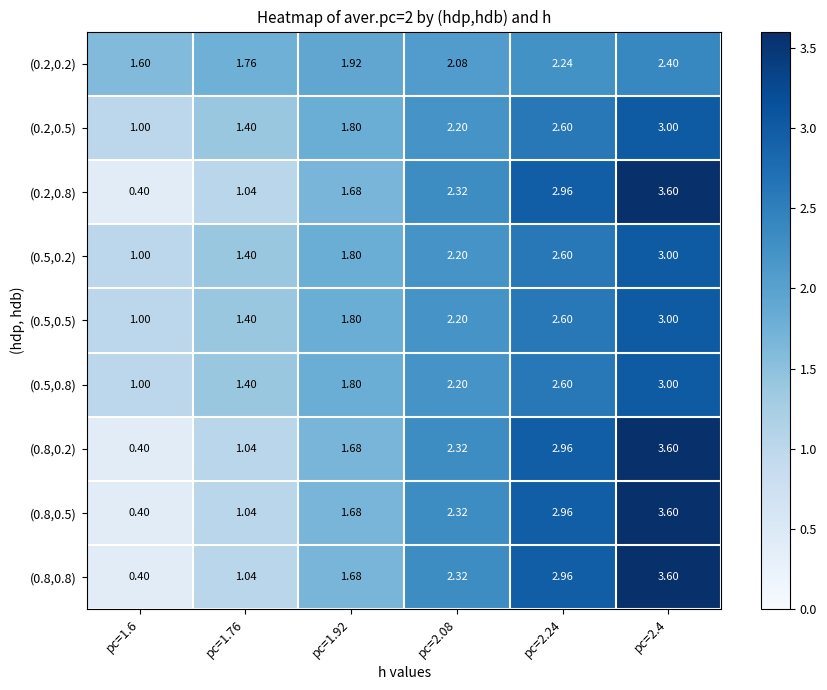

What is the total value across all series at pc=2.4?

28.8